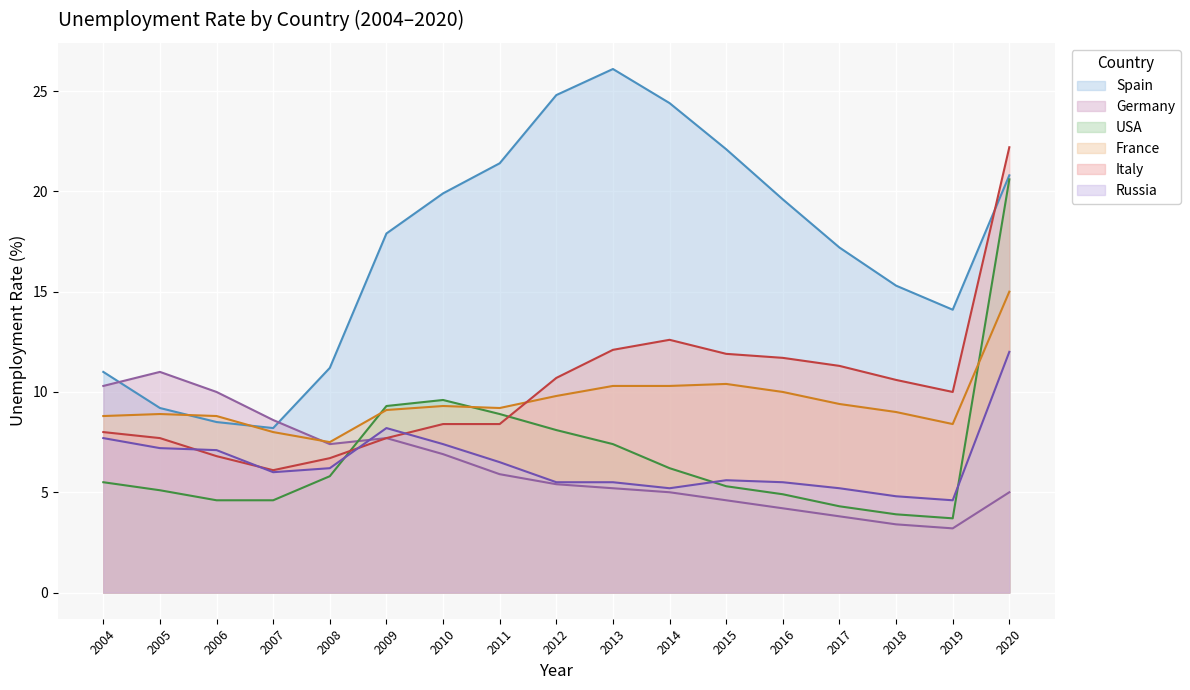

What is the greatest value displayed?

26.1